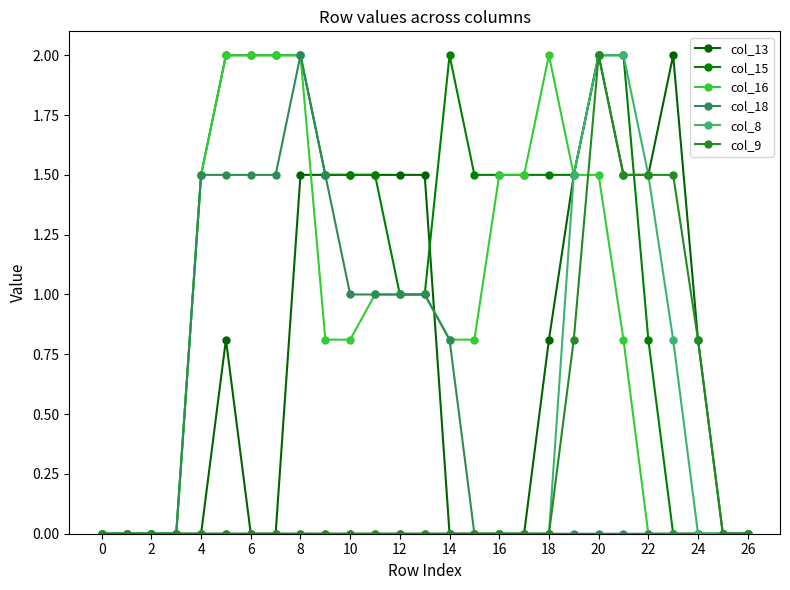

How many distinct data groups are displayed?

6